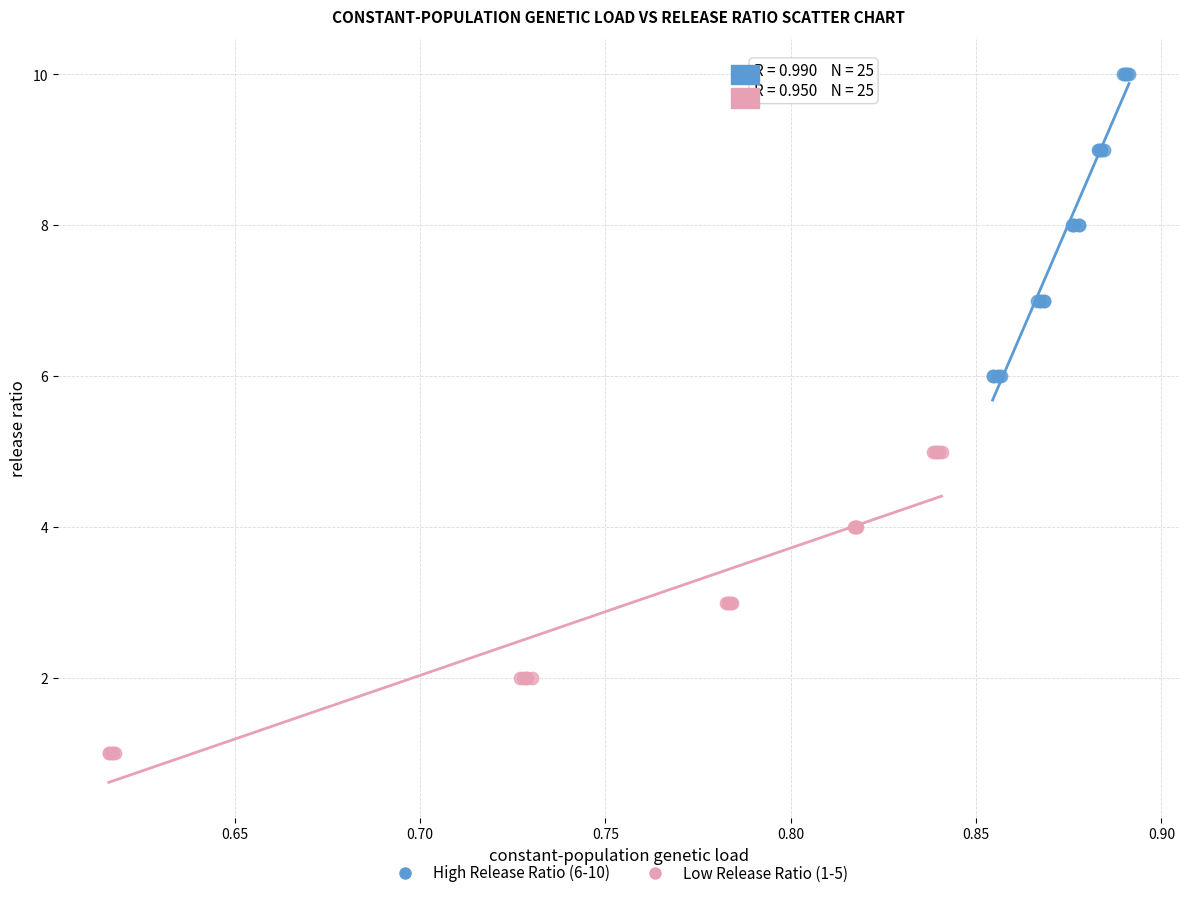

Which series contains the highest Y value?

High Release Ratio (6-10)